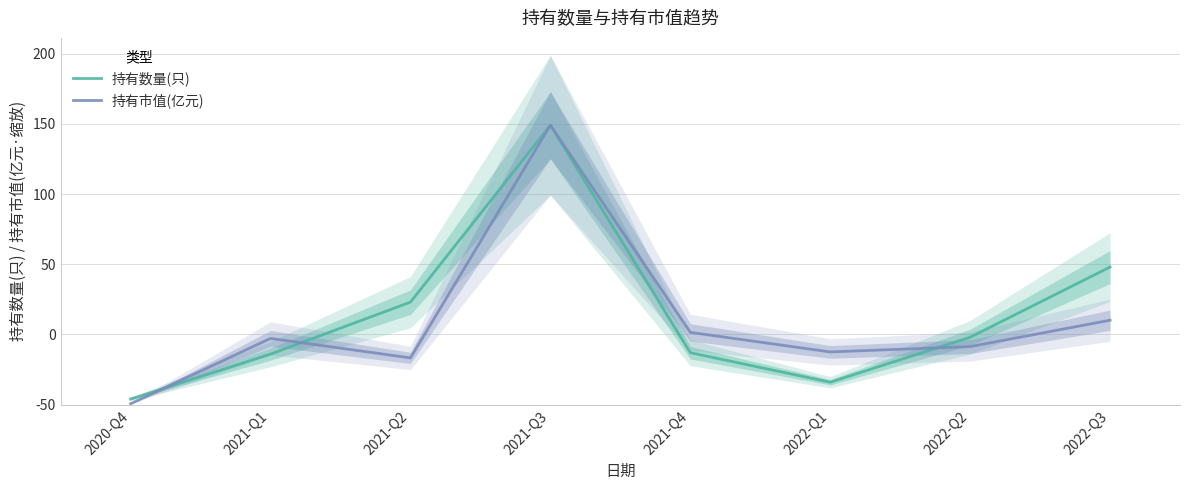

Which label corresponds to the largest value in the chart?

2021-Q3